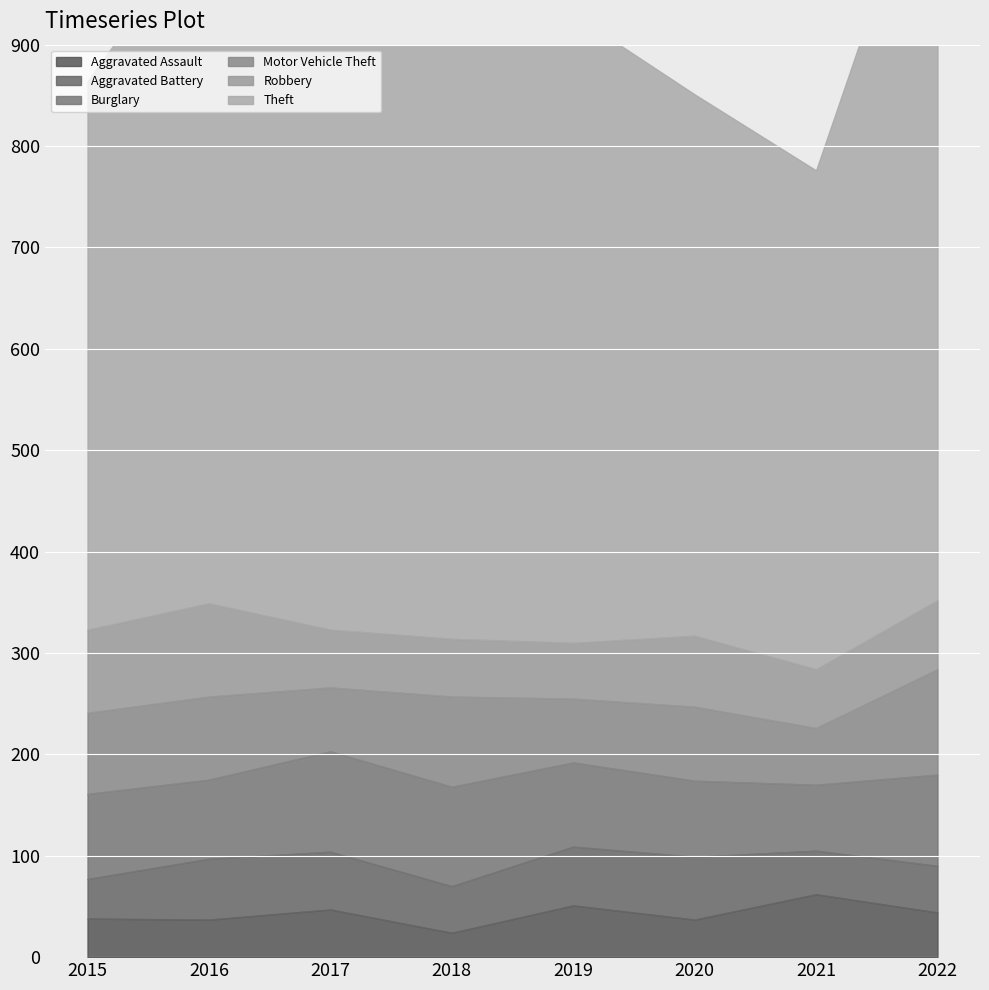

Where does the Motor Vehicle Theft series first go above 80?

2016